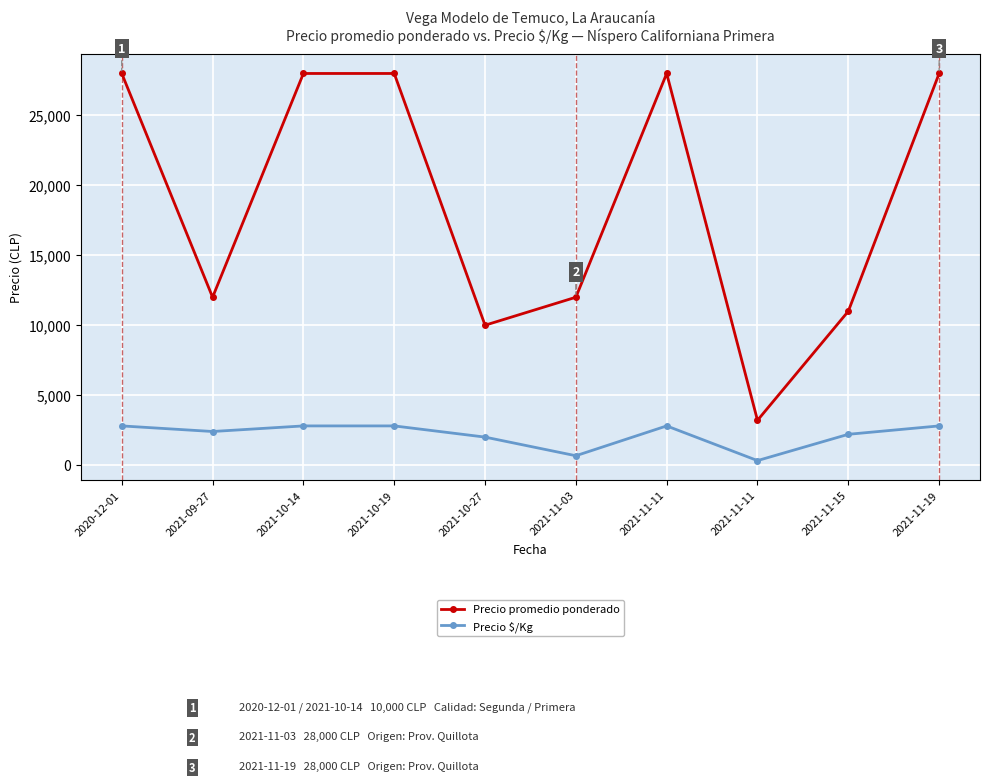

What is the approximate value of Precio $/Kg at 2020-12-01, to the nearest 100?

2800